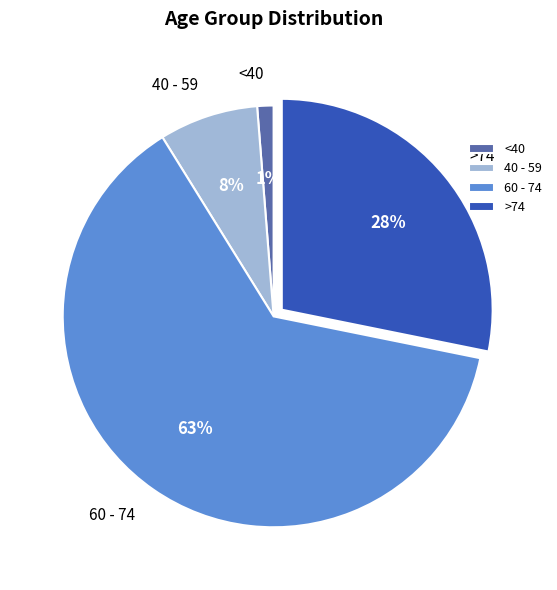

Does any single category account for the majority?

Yes